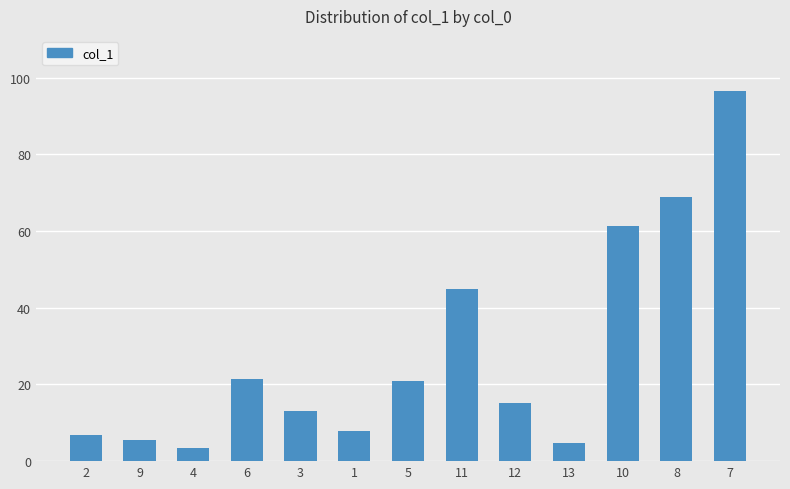

How many bars are there in total?

13